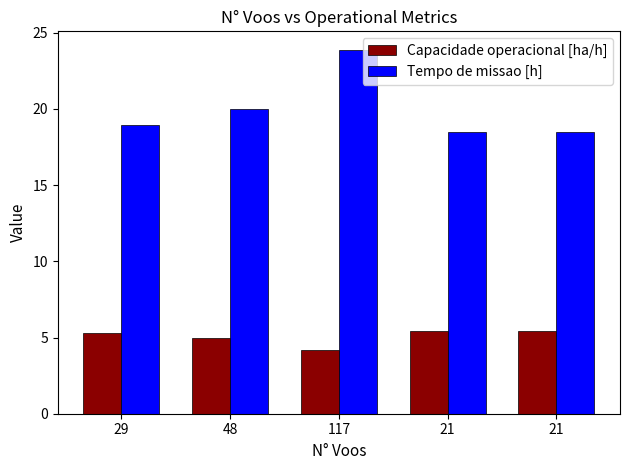

How many bars are there in total?

10